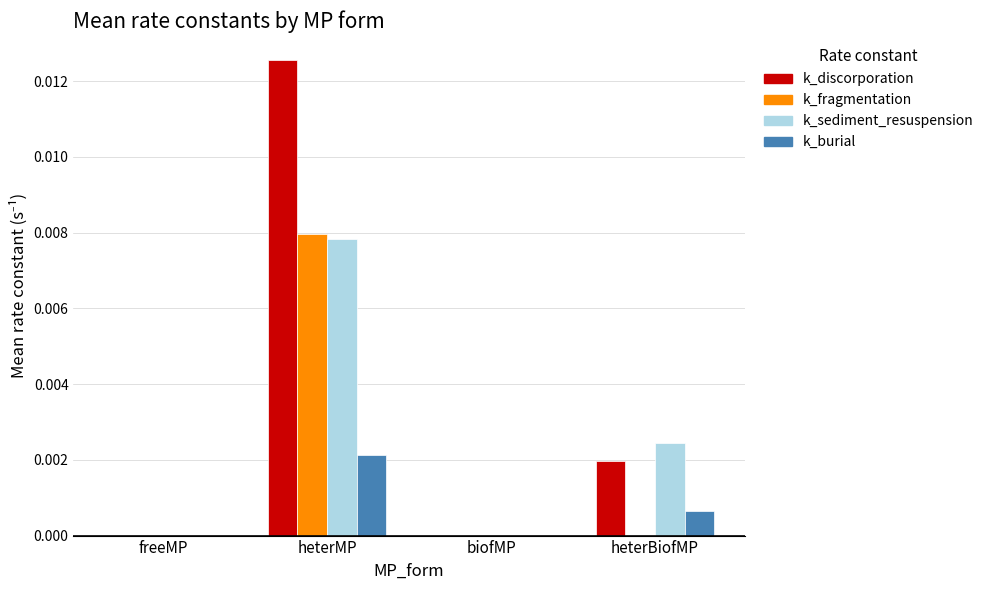

True or false: k_fragmentation has a value of 0.0 at heterBiofMP.

True